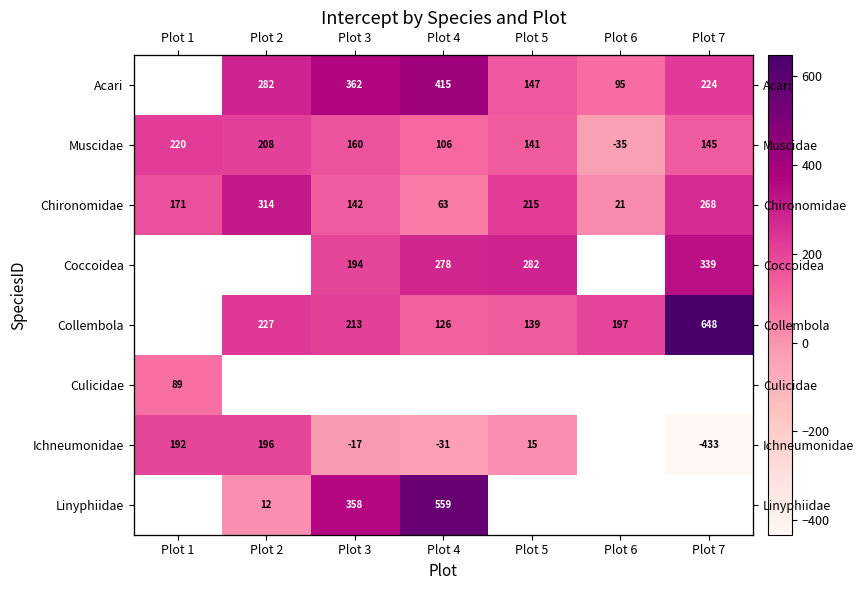

How many positive values does the Collembola series have?

6